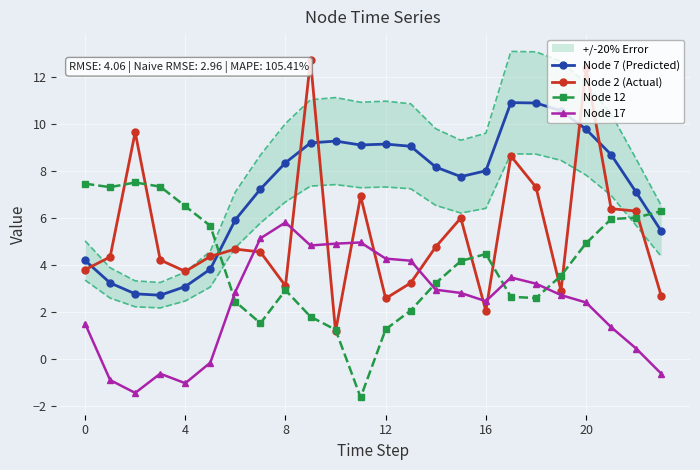

What is the average value of the Node 12 series?

4.0